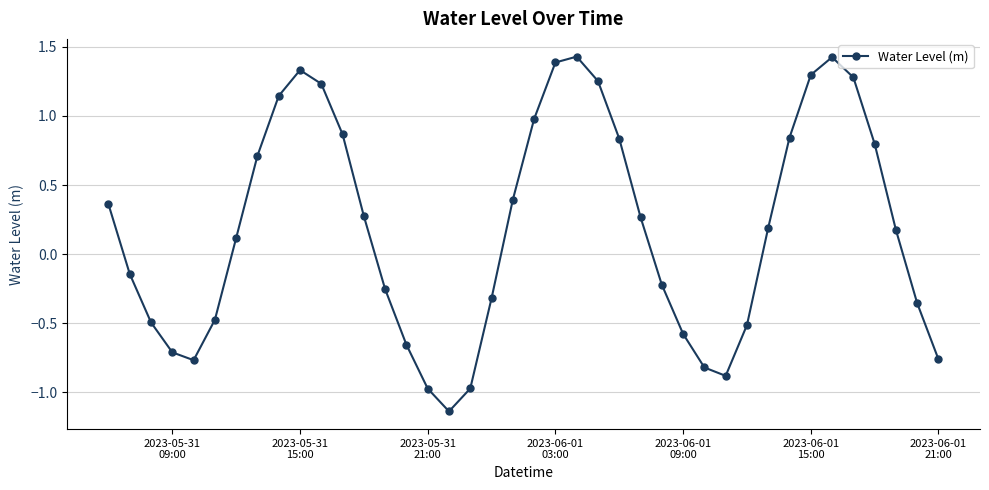

True or false: the data has more than 0 interior local peaks.

True